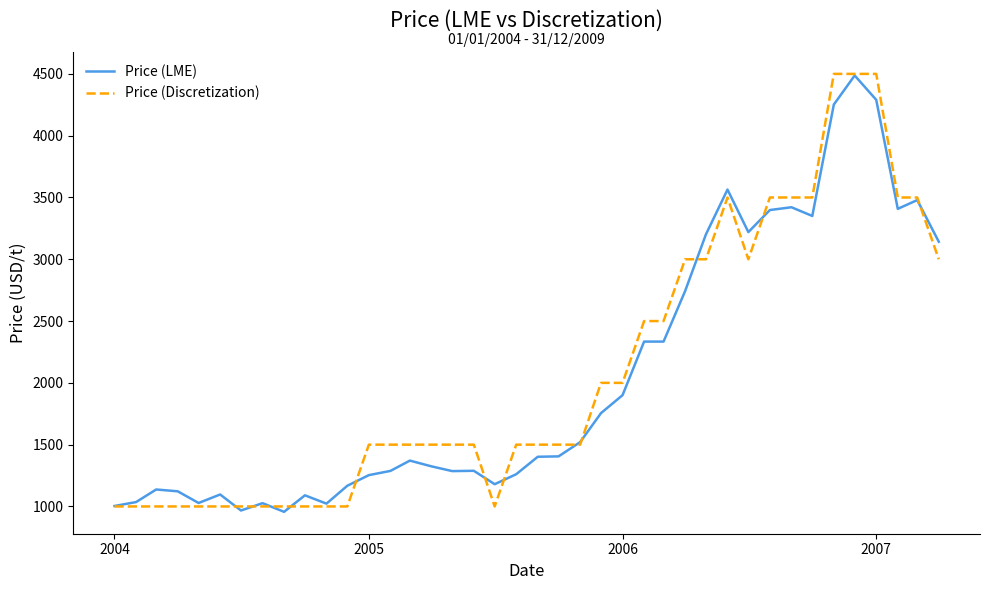

After their last crossing, which series has the higher values: Price (Discretization) or Price (LME)?

Price (LME)